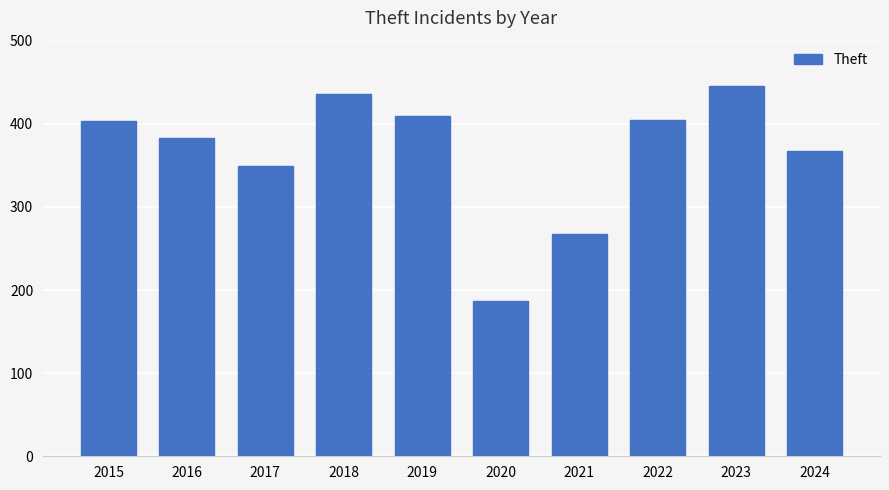

What is the maximum value shown in the chart?

445